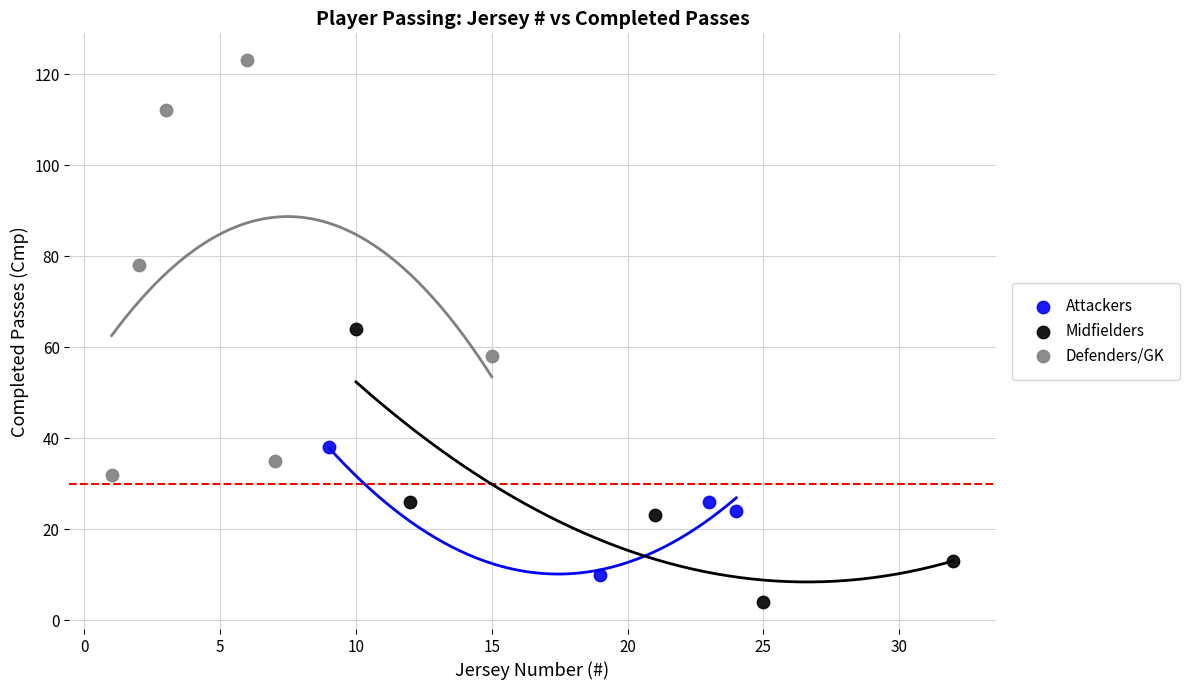

Which series reaches the minimum Y coordinate?

Midfielders